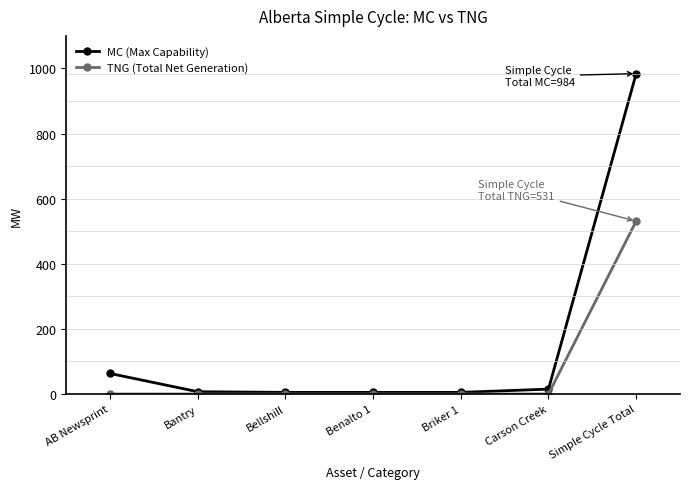

The value of MC (Max Capability) at Bantry is 7. True or false?

True